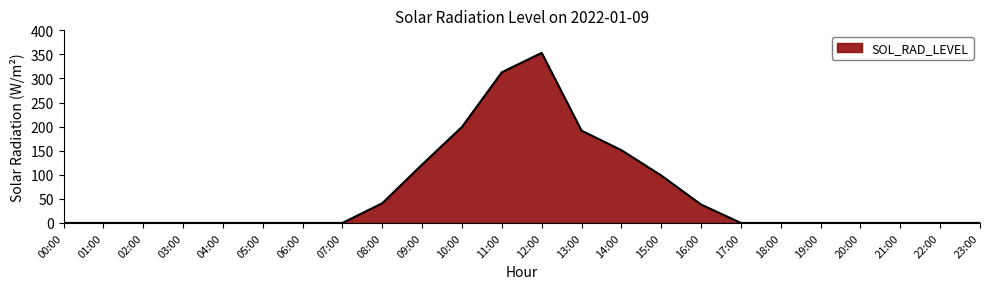

Approximately how many times larger is the value at 13:00 compared to 09:00?

1.6